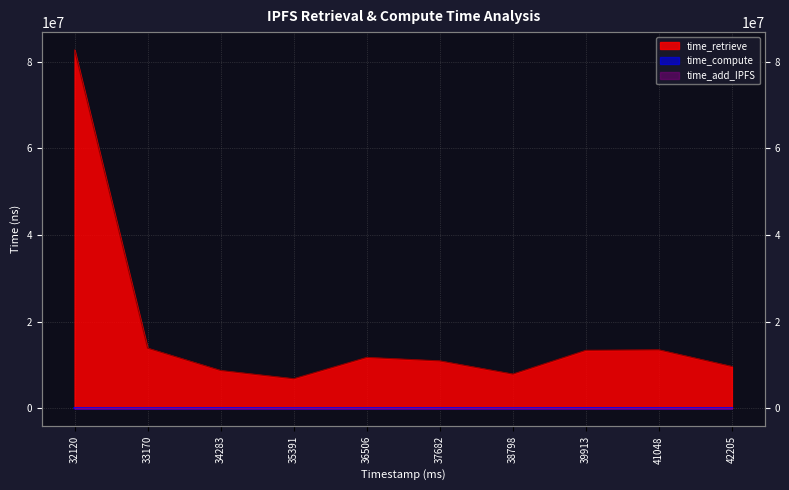

Which series has the largest range (max minus min)?

time_retrieve